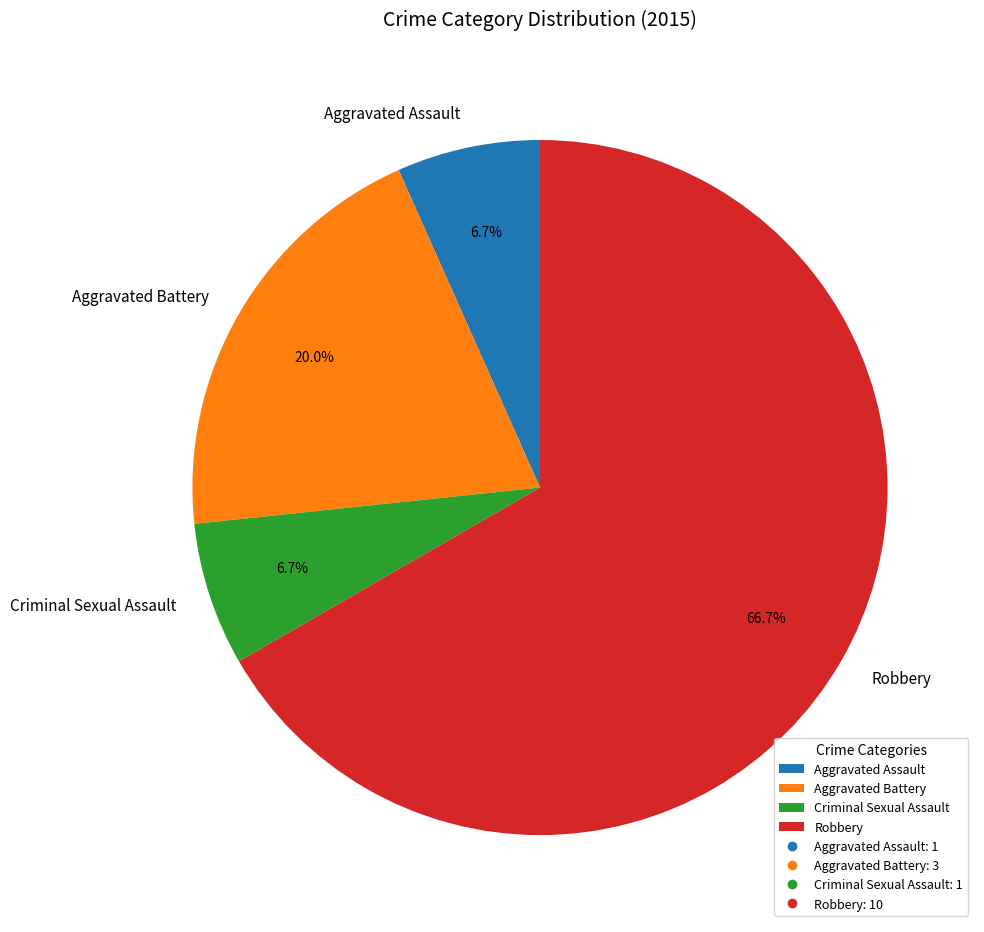

Does Robbery account for over 50% of the chart?

Yes